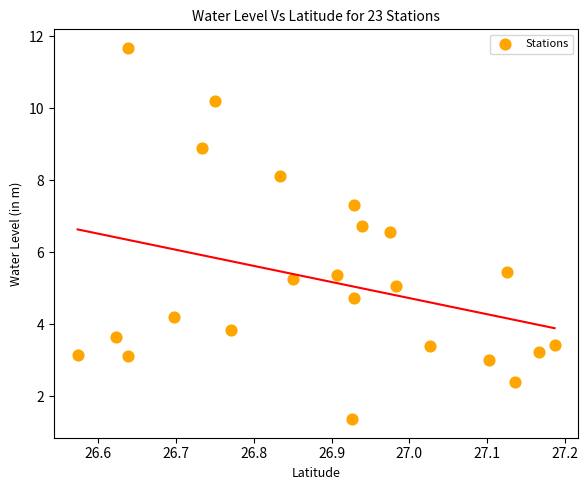

What is the range of X values (max minus min)?

0.6